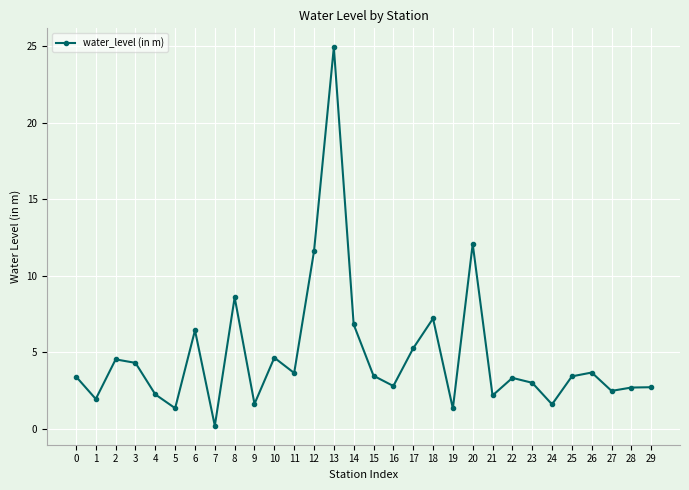

Approximately how many times larger is the value at 20 compared to 19?

9.1